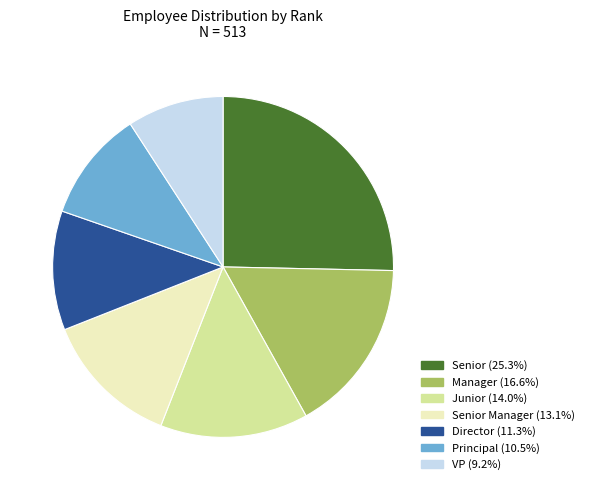

Is there any slice that represents more than half of the pie?

No